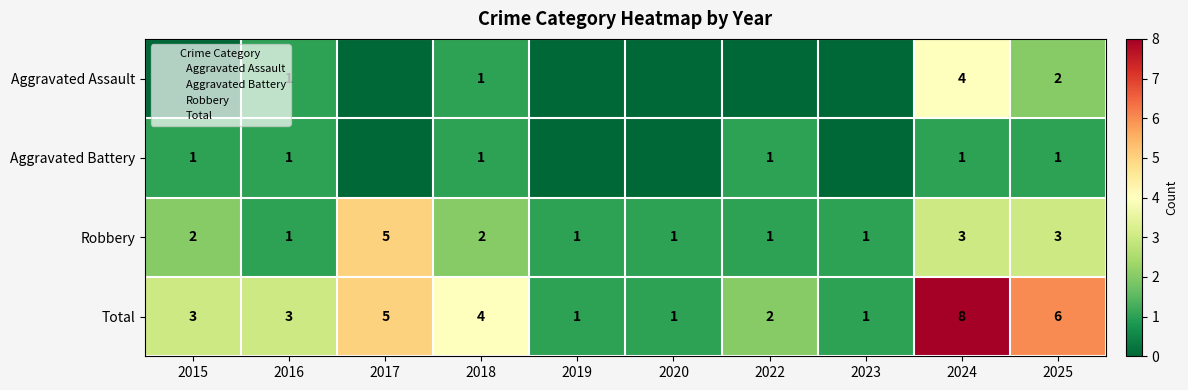

What is the highest value of the Total series?

8